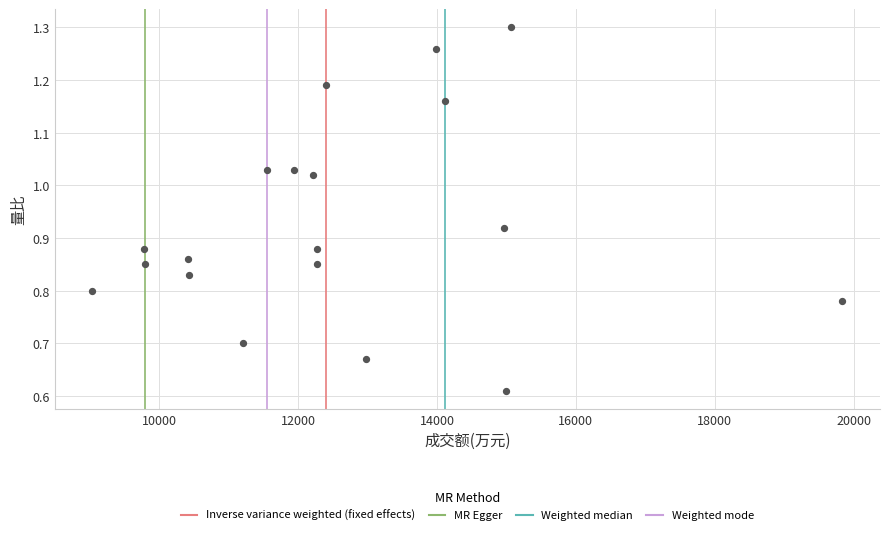

What is the range of X values (max minus min)?

10809.0